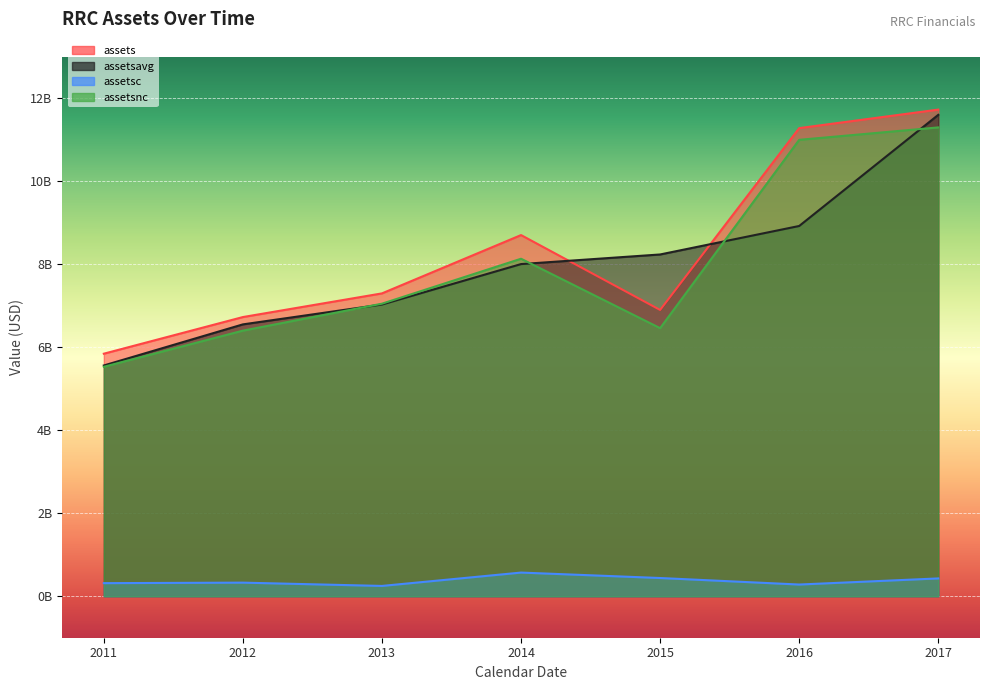

Is the value of assetsc at 2014 greater than the value of assetsavg at 2017?

No